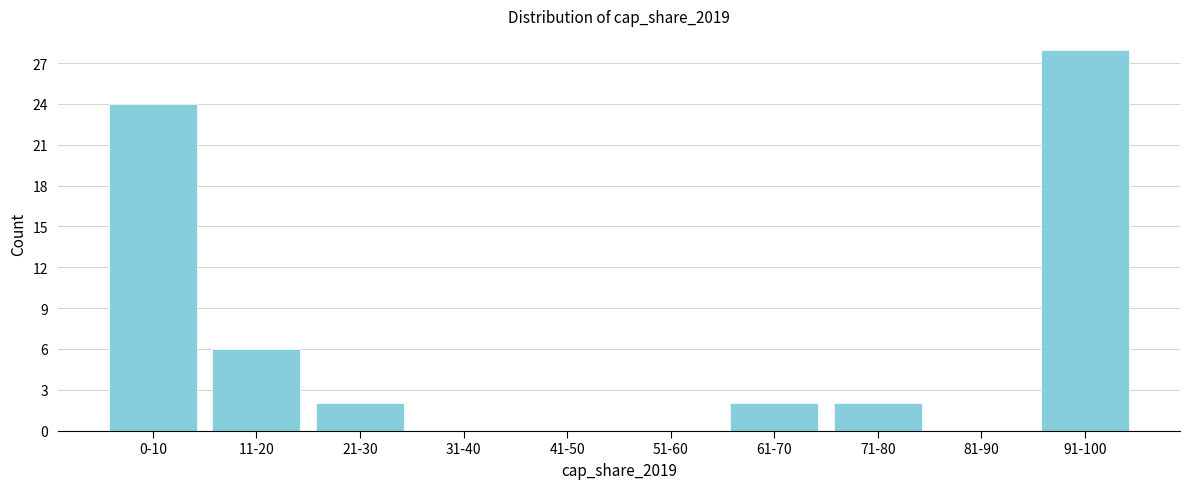

Reading right to left, extract all data points from this chart.

91-100=28	81-90=0	71-80=2	61-70=2	51-60=0	41-50=0	31-40=0	21-30=2	11-20=6	0-10=24